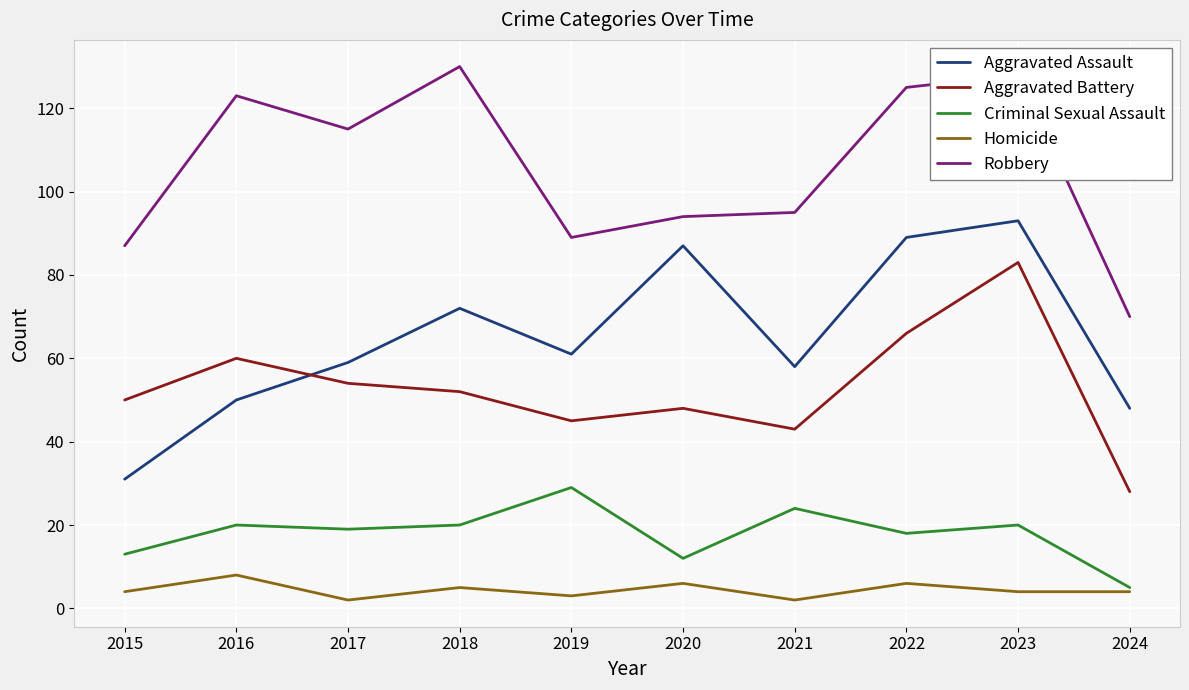

What is the difference between the highest and lowest values at 2024?

66